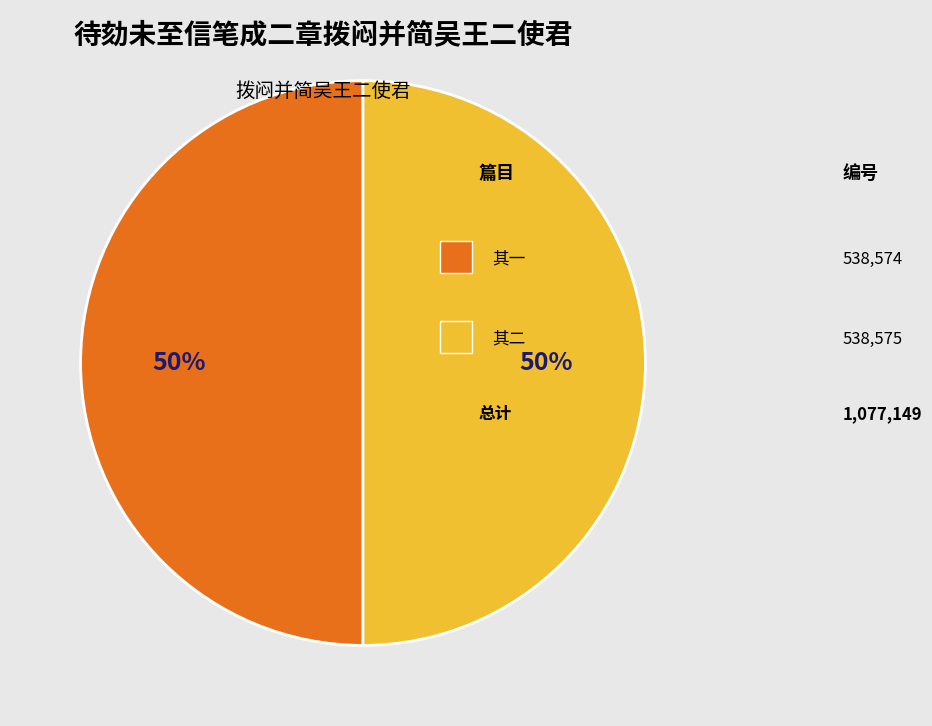

How many segments does this pie chart have?

2